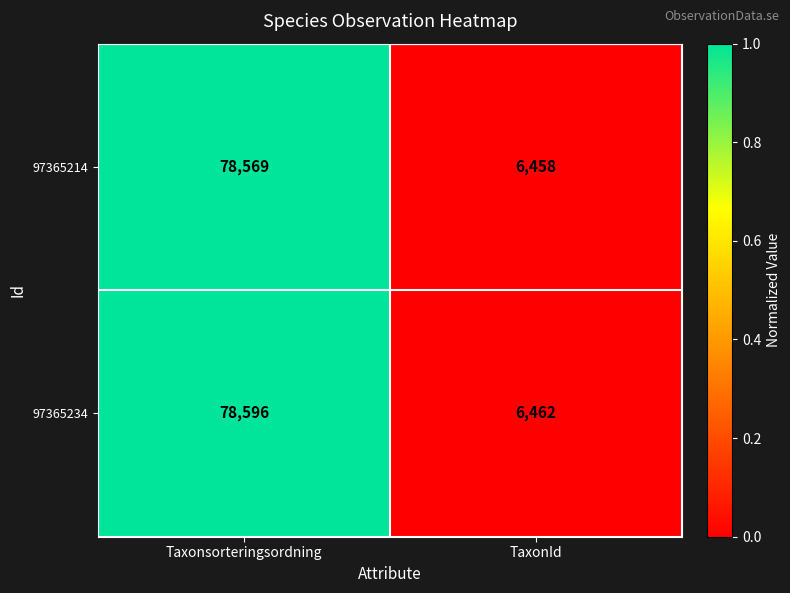

True or false: 97365214 has a value of 3051 at TaxonId.

False